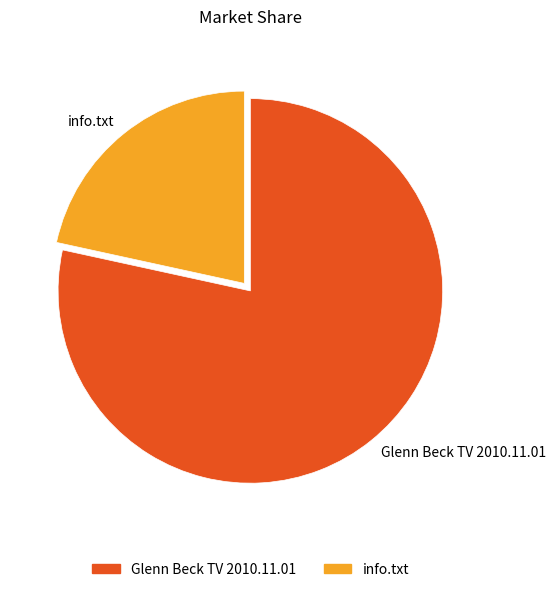

How many slices are in this pie chart?

2